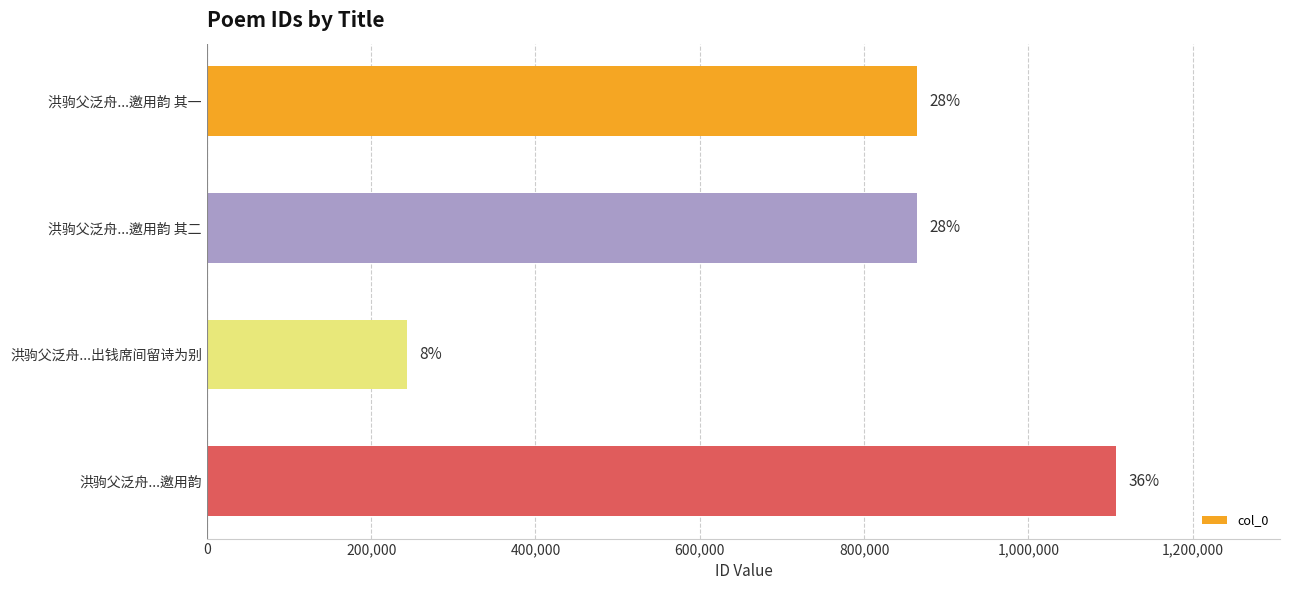

Does the chart contain any negative values?

No